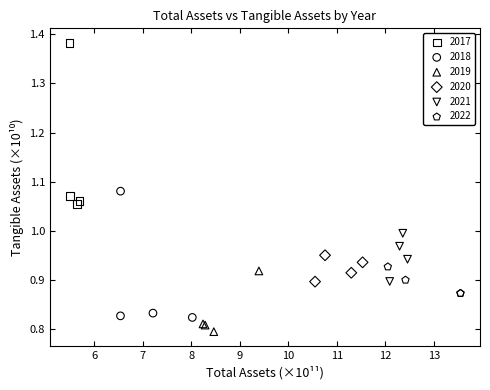

What are all the series names shown in the legend?

2017, 2018, 2019, 2020, 2021, 2022